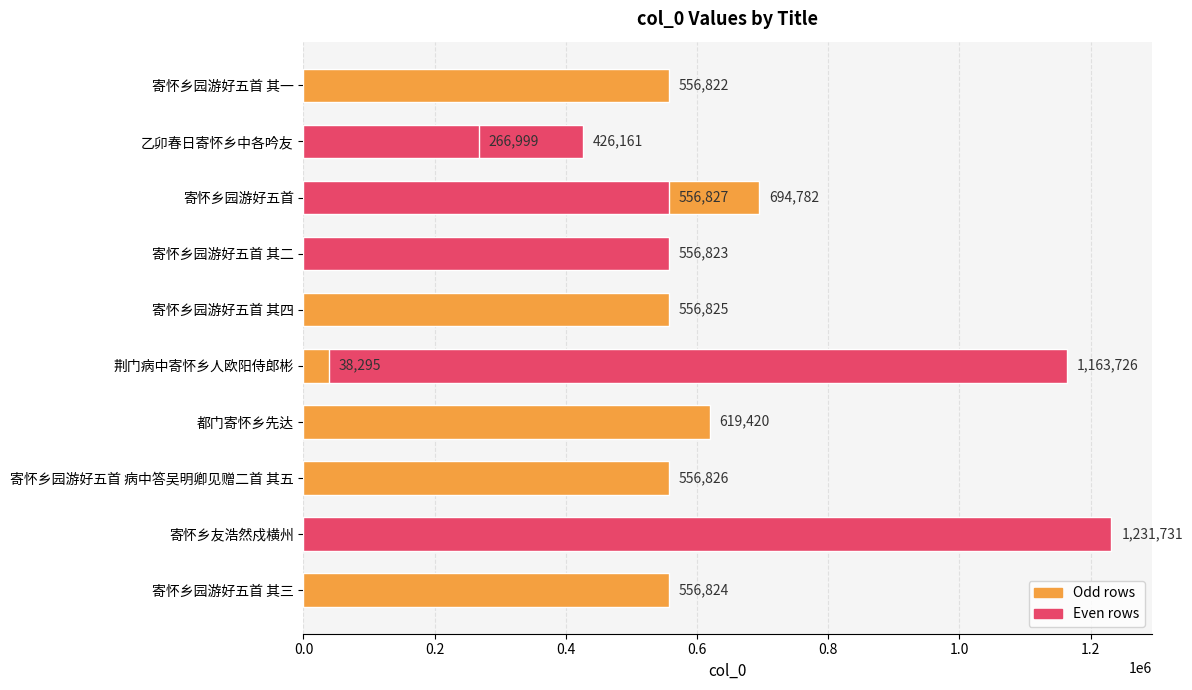

Are the bars grouped side by side (vs. stacked)?

No